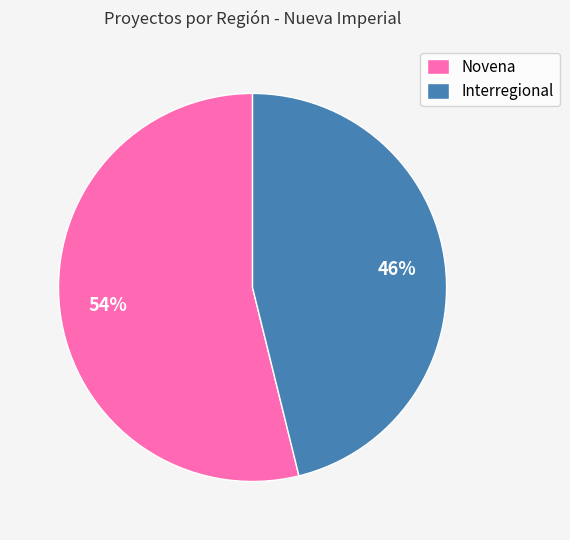

To the nearest percent, what is the difference between the largest and smallest slice percentages?

8%